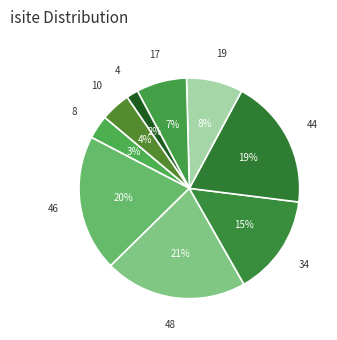

To the nearest percent, what is the average slice percentage?

11%